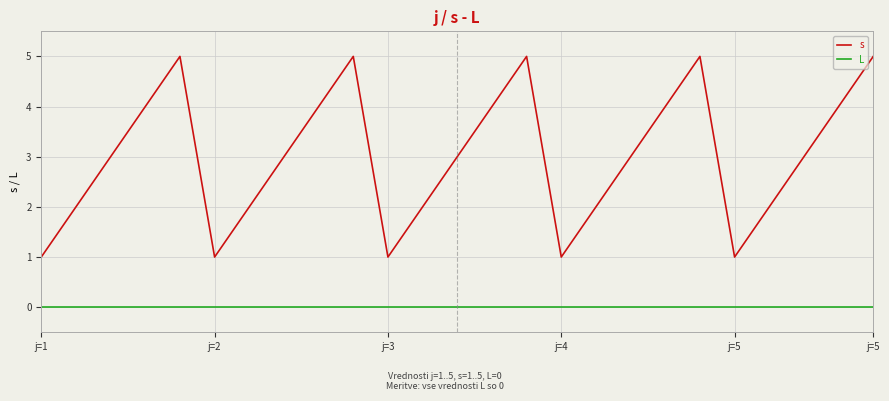

What is the maximum value shown in the chart?

5